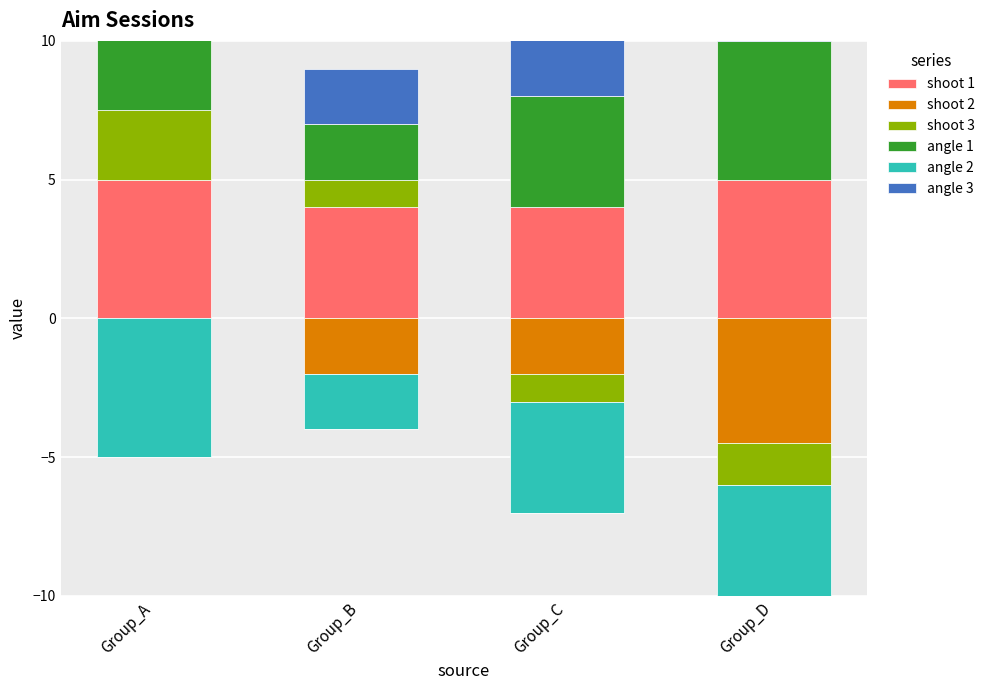

True or false: angle 1 has a value of 2.0 at Group_B.

True